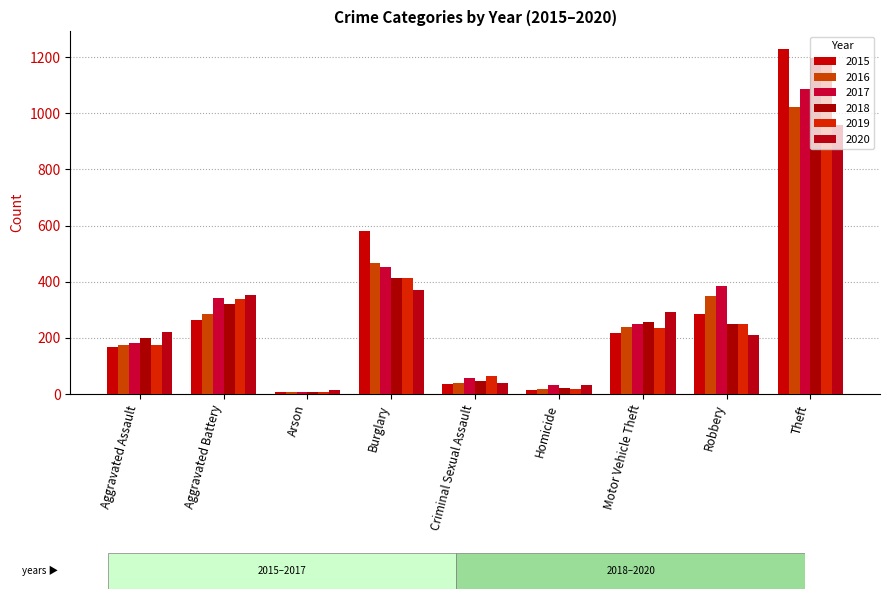

What is the difference between the maximum and second lowest values in the 2019 series?

1168